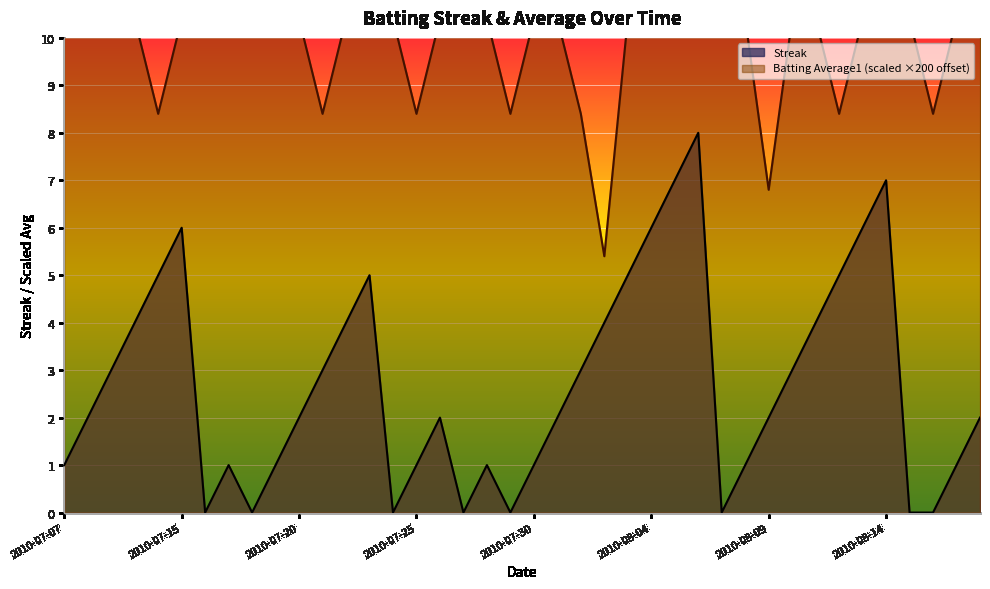

What are all the series names shown in the legend?

Streak, Batting Average1